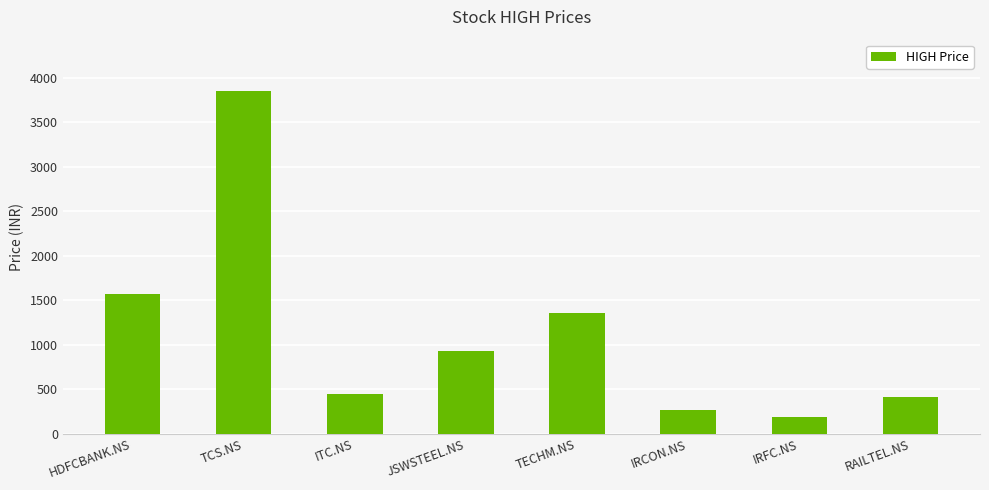

What position from the right is TECHM.NS?

4